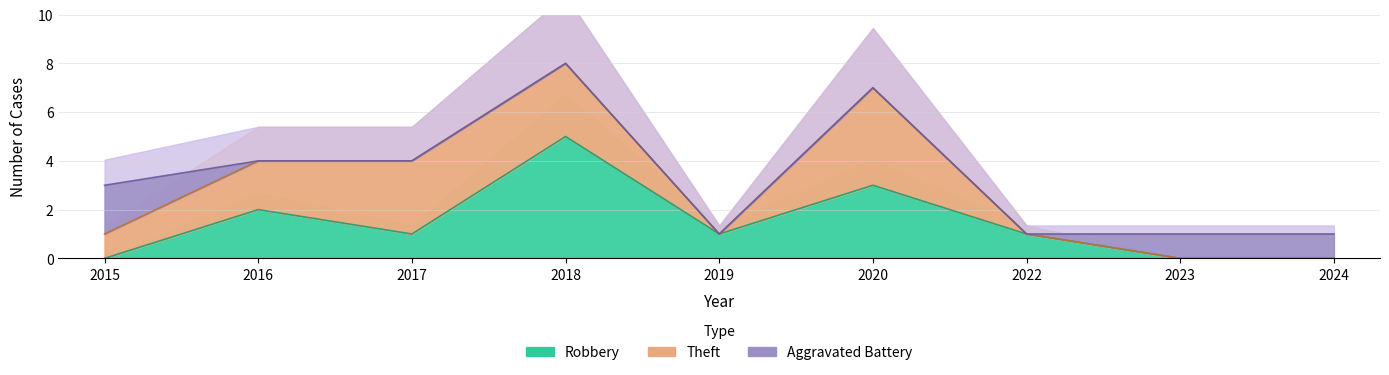

The value of Aggravated Battery at 2024 is 1. True or false?

True